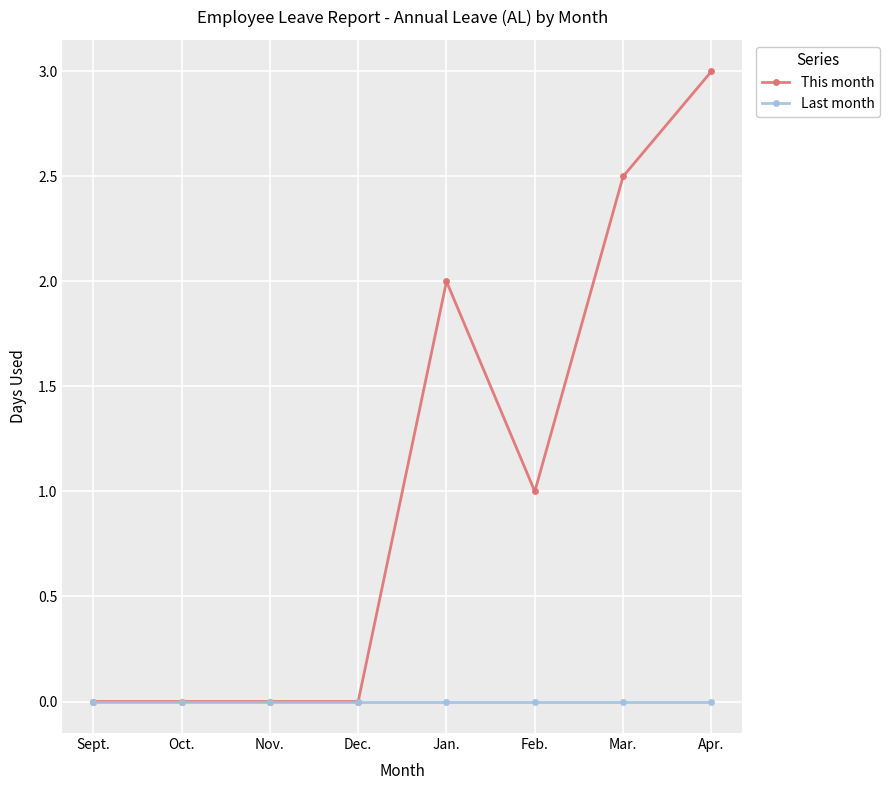

Count the number of data series in this chart.

2